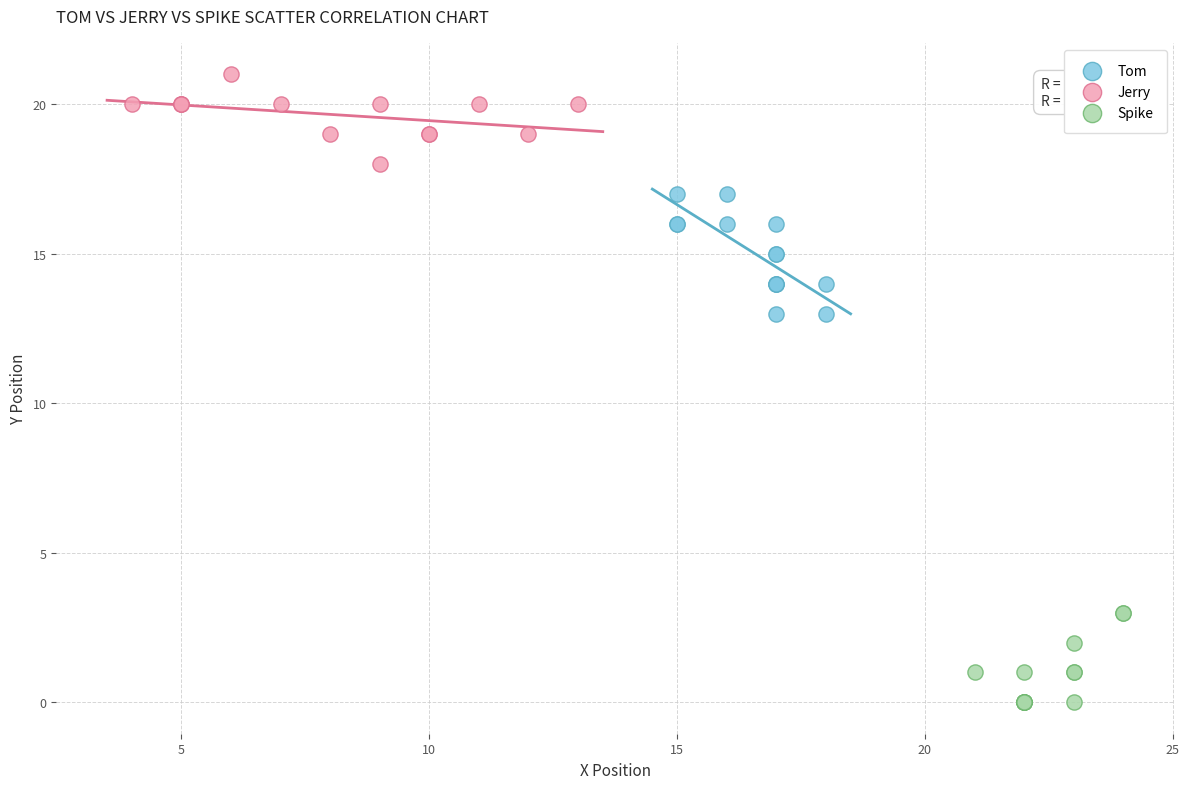

Which series contains the lowest Y value?

Spike